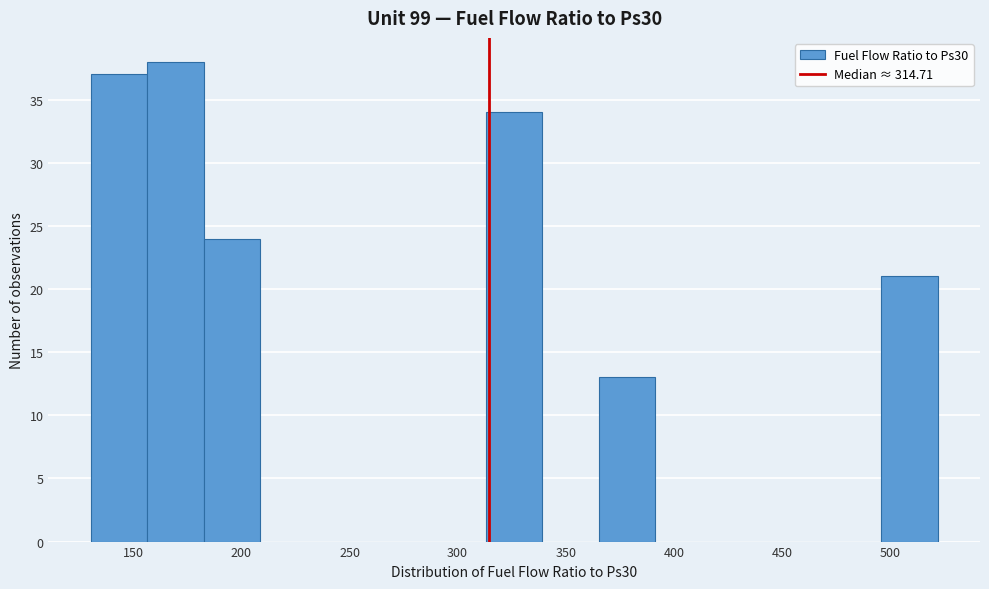

Which range on the x-axis has the tallest bar?

155 to 185